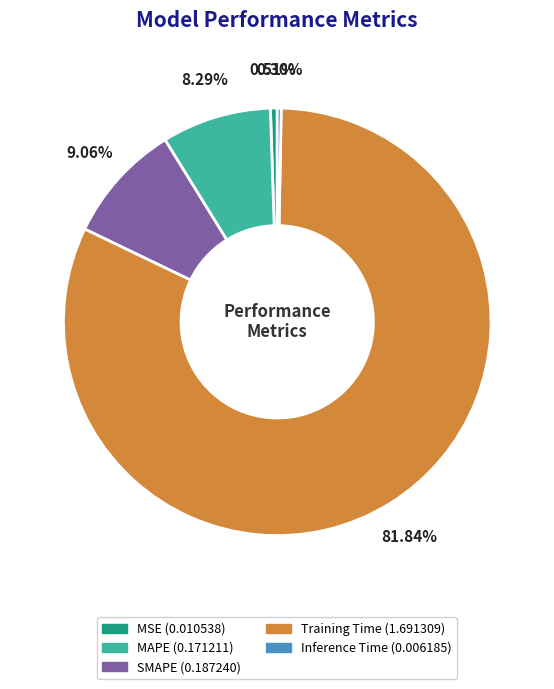

Between Inference Time and MAPE, which is larger?

MAPE